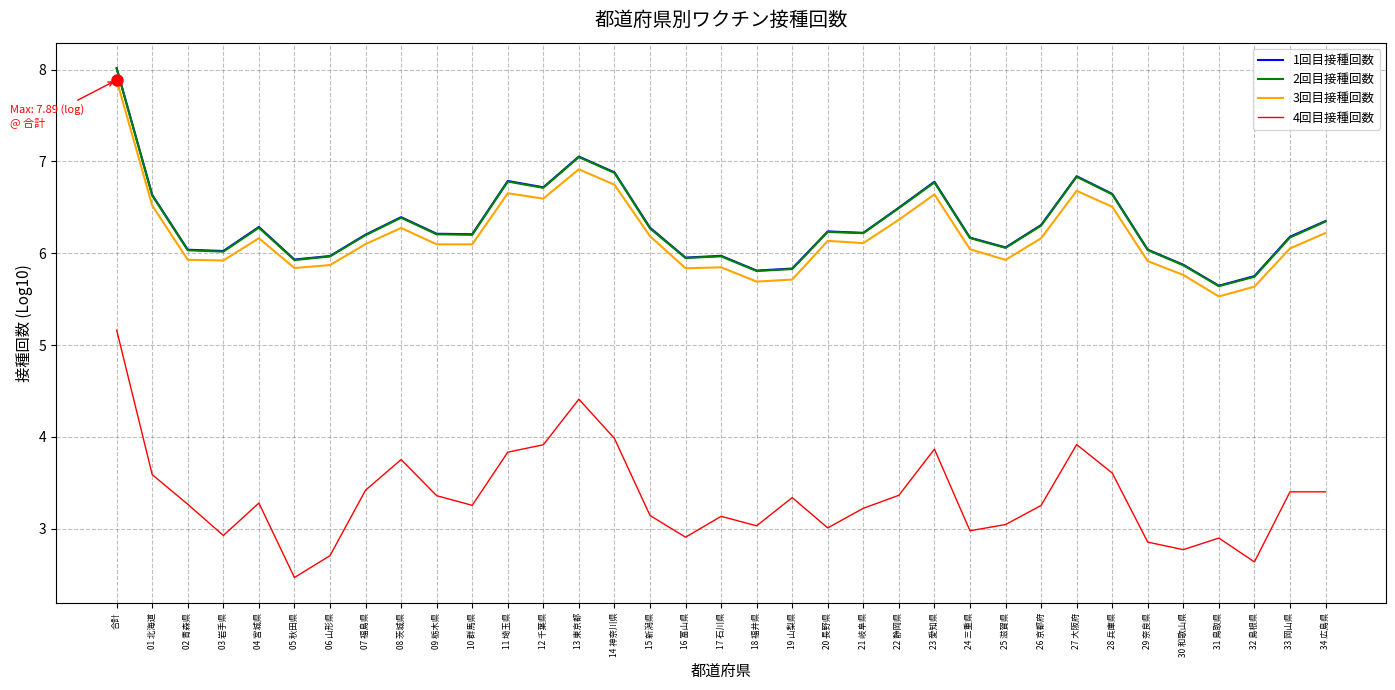

Is the value of 4回目接種回数 at 13 東京都 greater than the value of 1回目接種回数 at 27 大阪府?

No